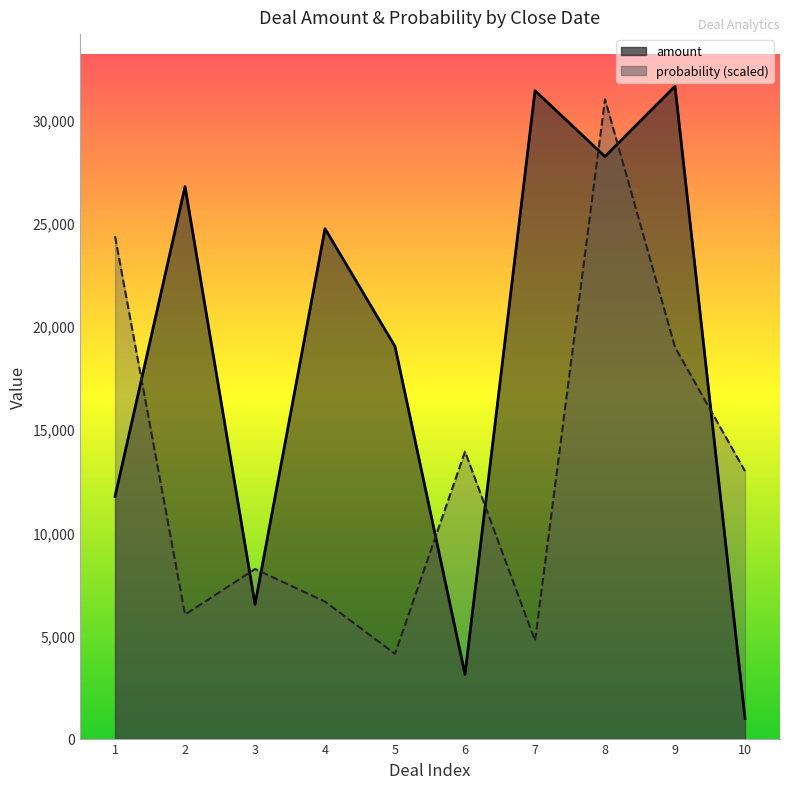

What are all the series names shown in the legend?

amount, probability